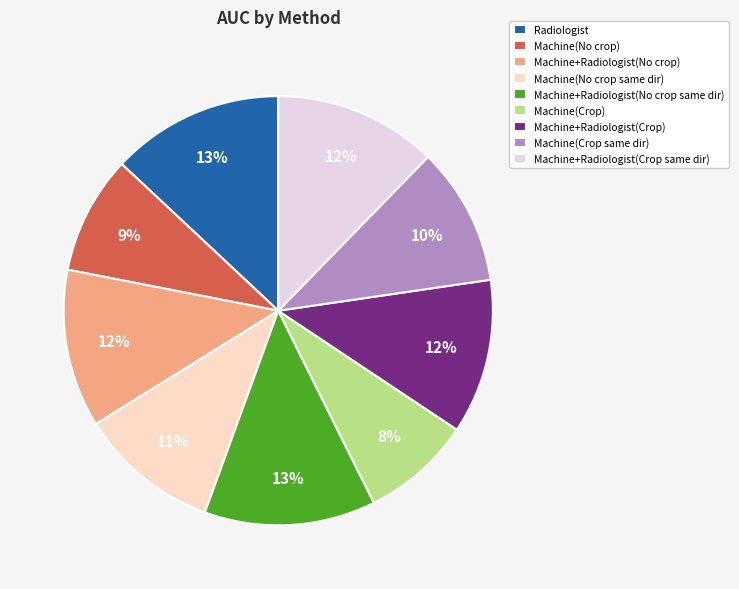

To the nearest percent, what portion does Machine+Radiologist(Crop) represent?

12%